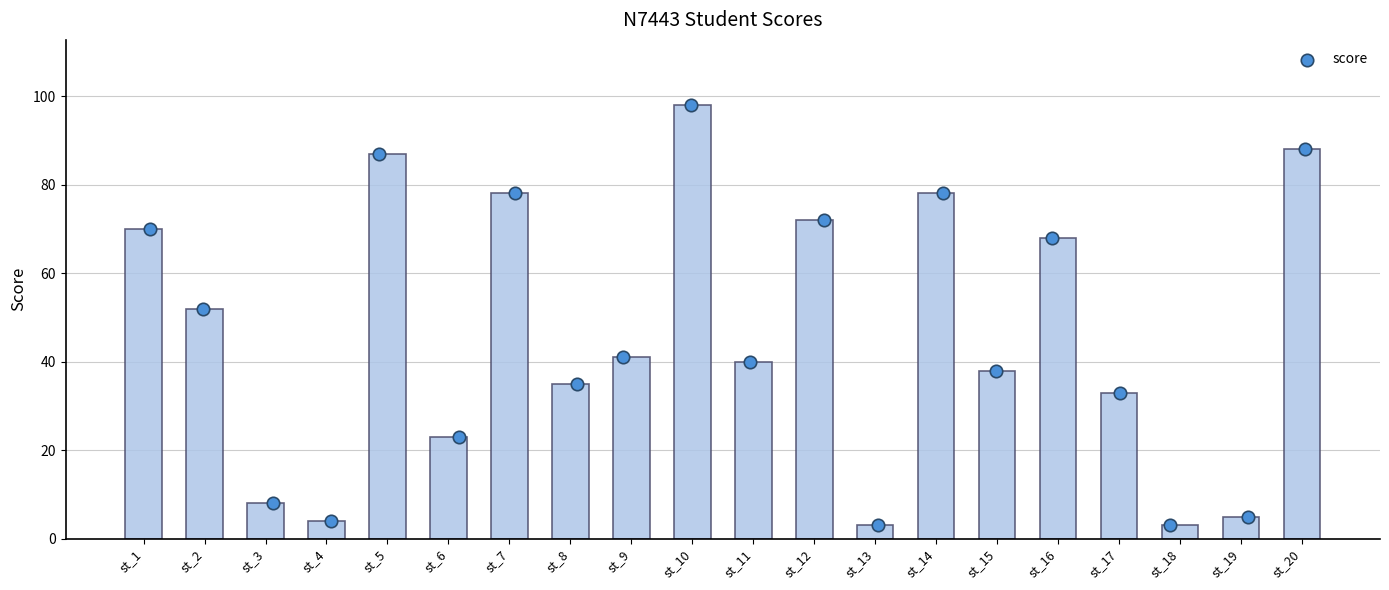

Approximately how many times larger is the value at st_9 compared to st_3?

5.1